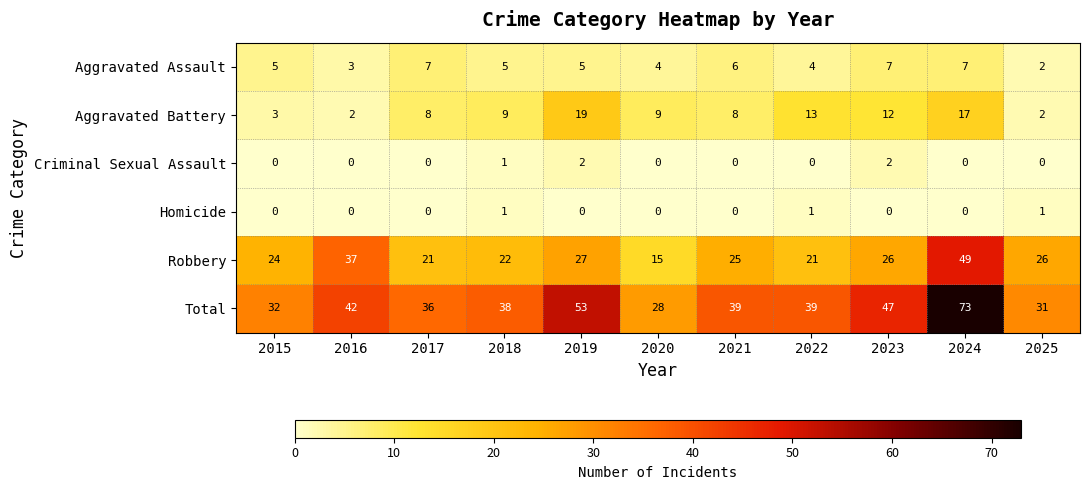

Which series has the largest range (max minus min)?

Total